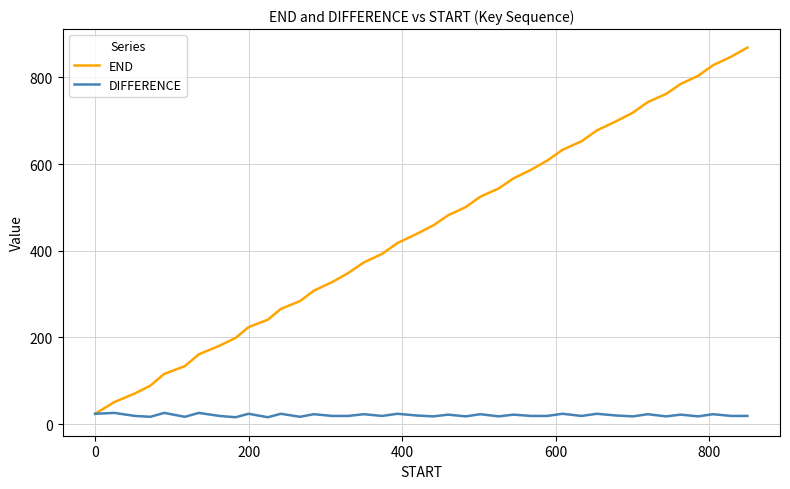

Which series has the largest total across all categories?

END